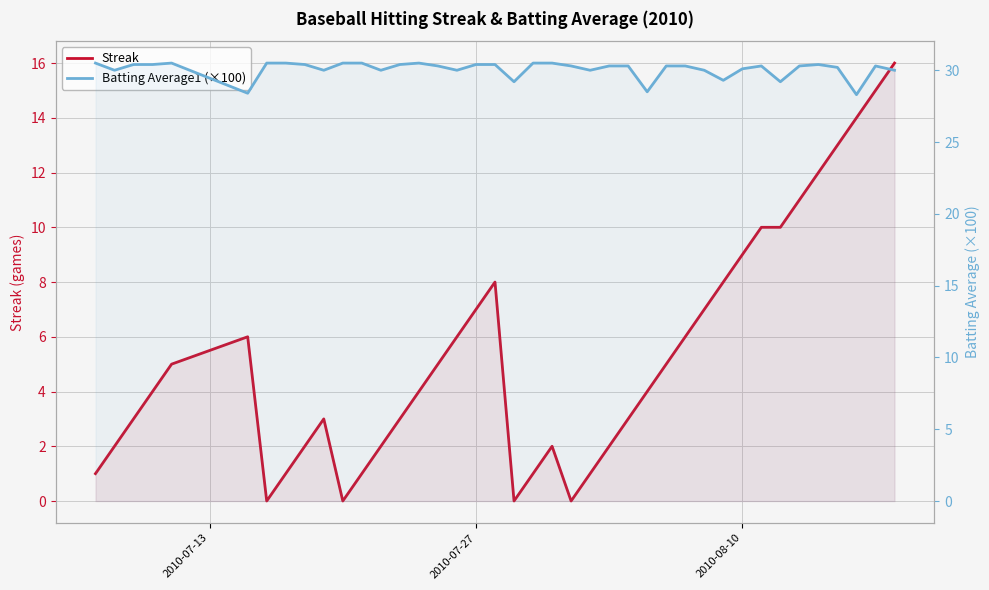

What is the average value of the Batting Average1 (×100) series?

30.1